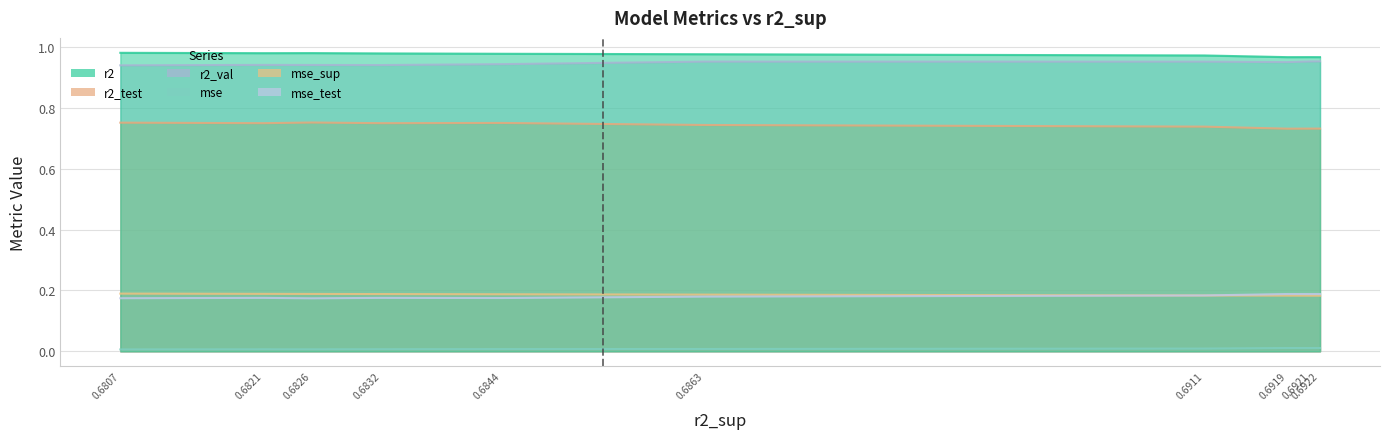

True or false: mse_test and mse cross at least once.

False